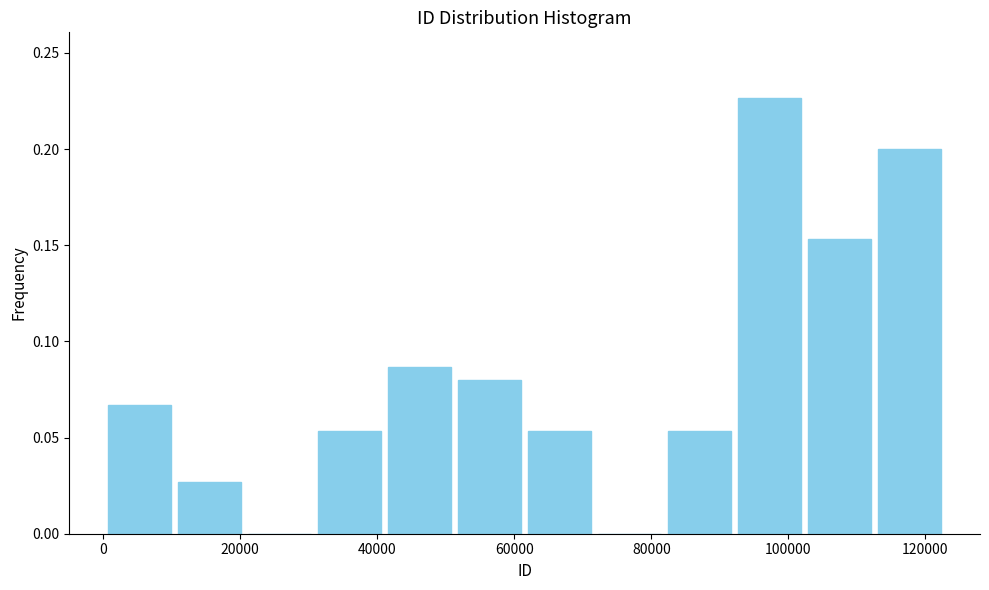

How tall is the bar that spans 62000 to 72000 on the x-axis? Neither the bar edges nor the heights are printed on the chart, so give them approximately, as read against the axes.

0.055